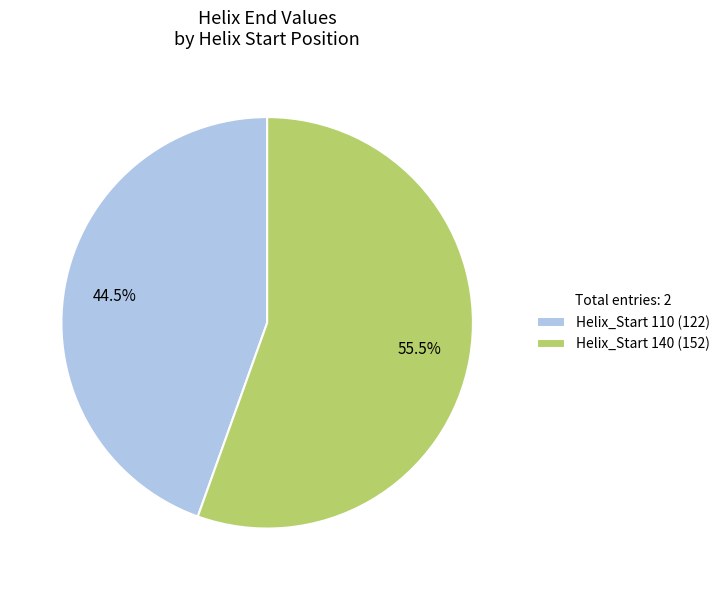

How many segments does this pie chart have?

2